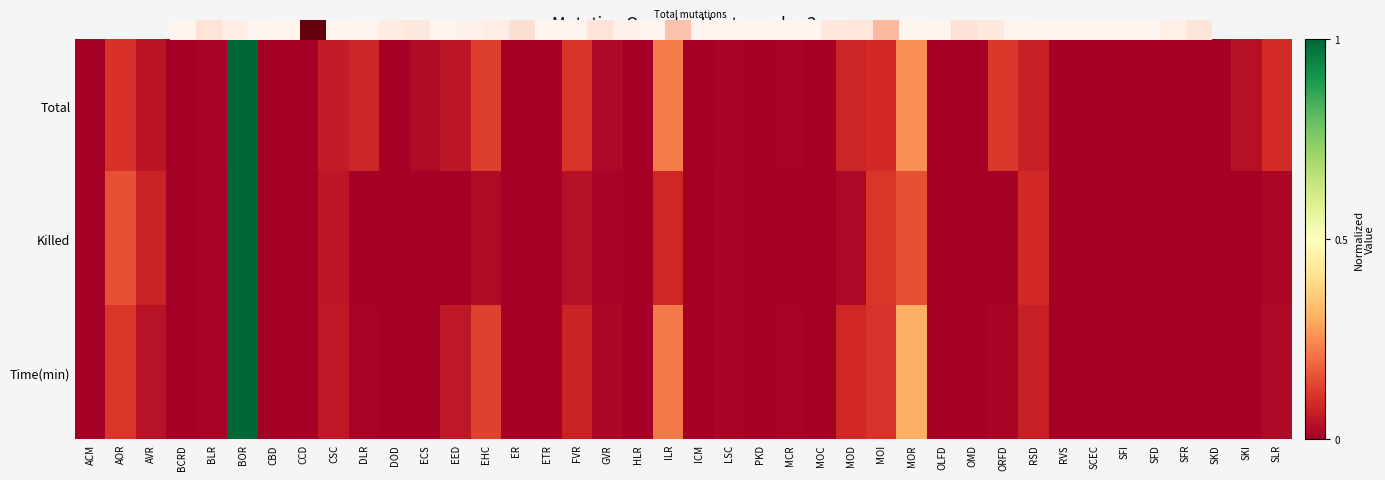

List the series in order of their overall mean, highest first.

0.0, Time(min), Killed